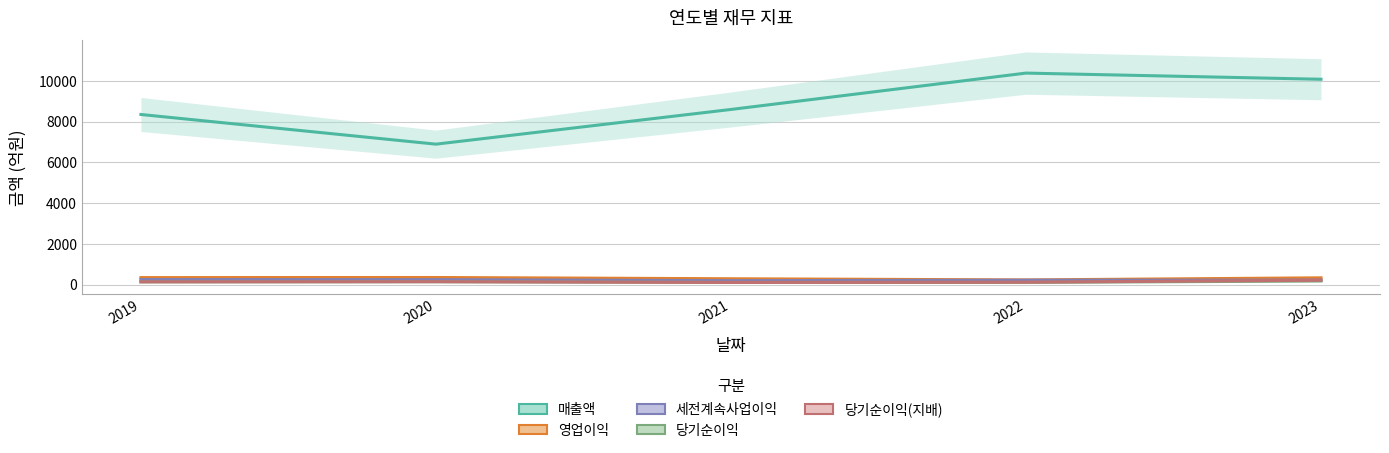

What is the difference between the 영업이익 values at 2019 and 2022?

115